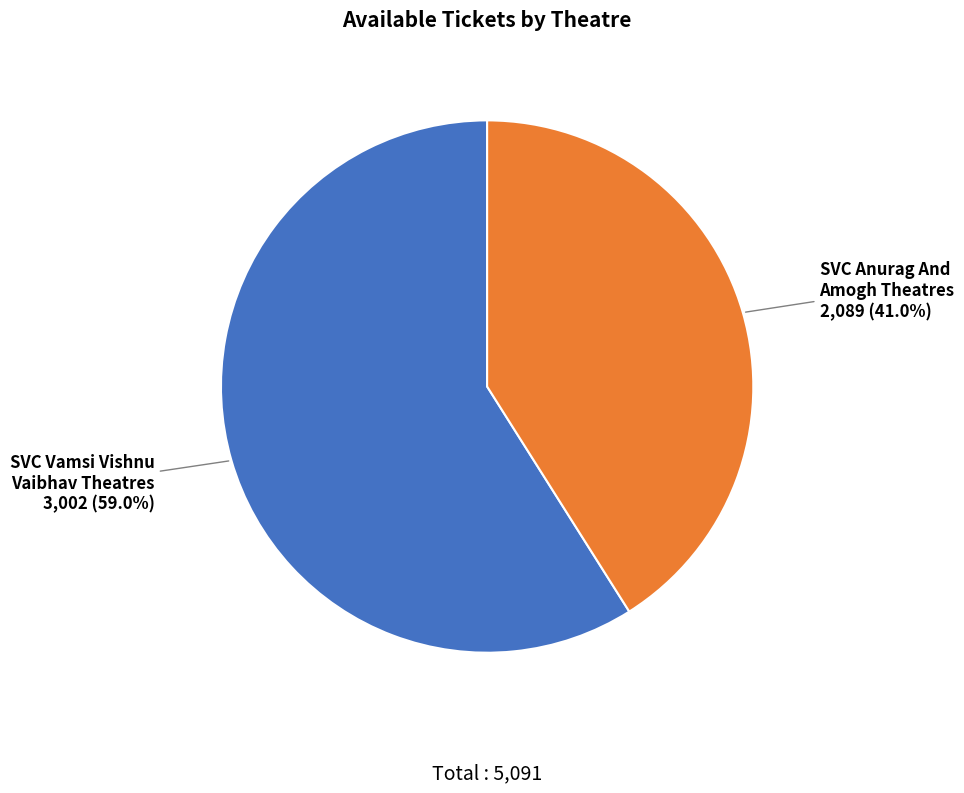

Is there any slice that represents more than half of the pie?

Yes